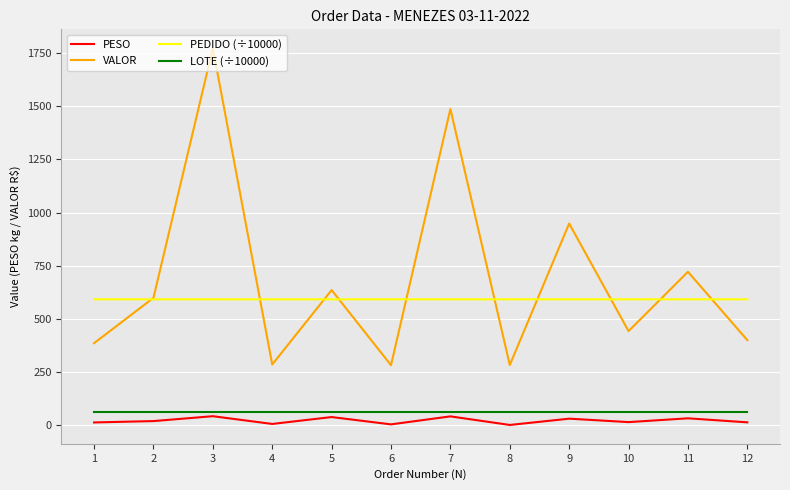

True or false: LOTE (÷10000) and VALOR cross at least once.

False